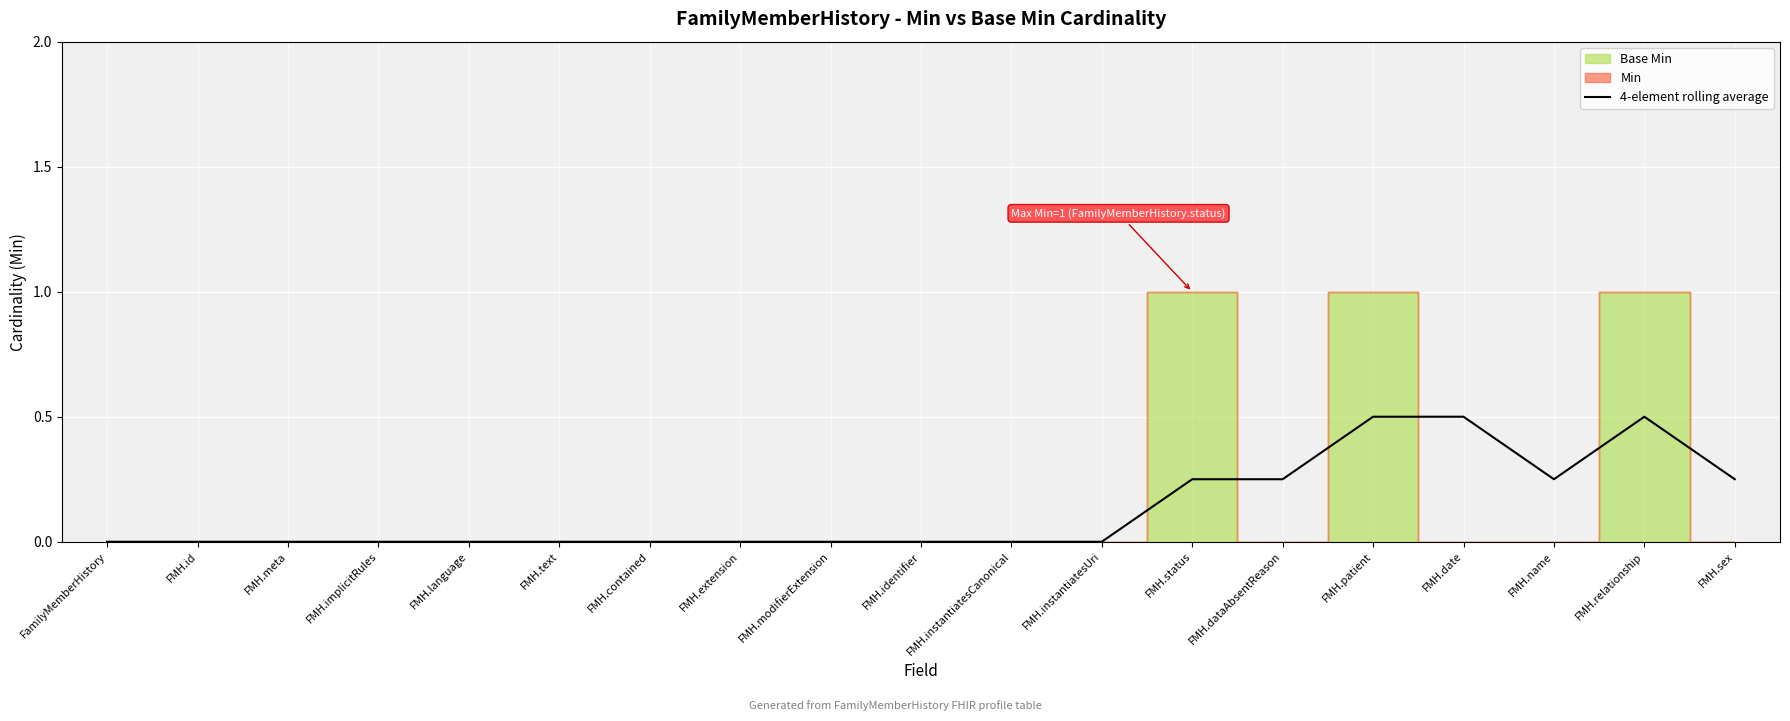

Read the value at FMH.patient.

0.5